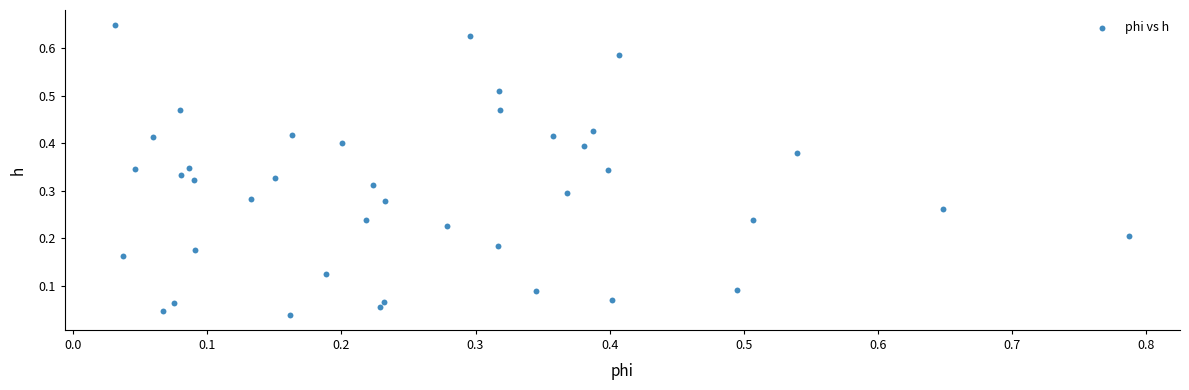

What is the range of X values (max minus min)?

0.8